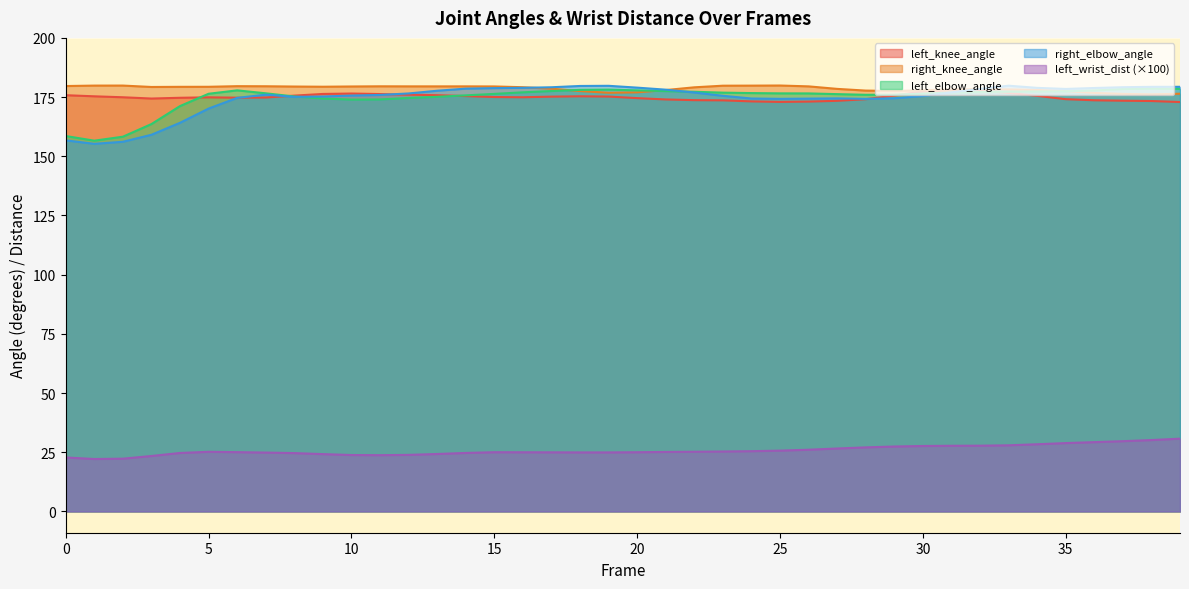

Rank the categories by left_elbow_angle value from lowest to highest.

1, 2, 0, 3, 4, 10, 11, 9, 12, 13, 8, 14, 28, 29, 27, 15, 5, 30, 26, 25, 7, 24, 23, 31, 16, 32, 22, 33, 34, 35, 21, 17, 36, 20, 6, 18, 19, 37, 39, 38